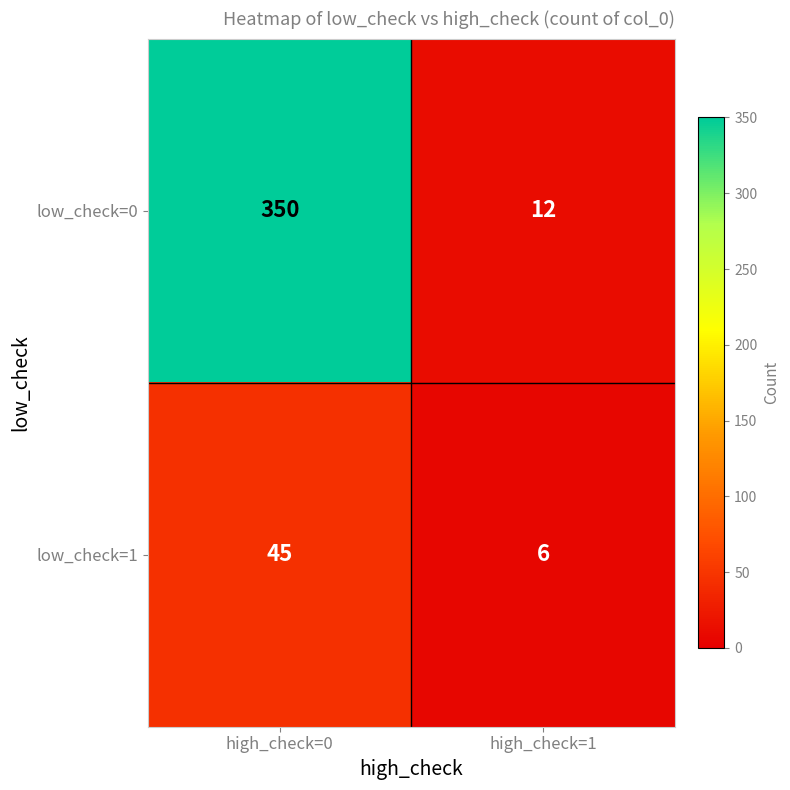

What is the approximate value of low_check=0 at high_check=1, to the nearest 10?

10